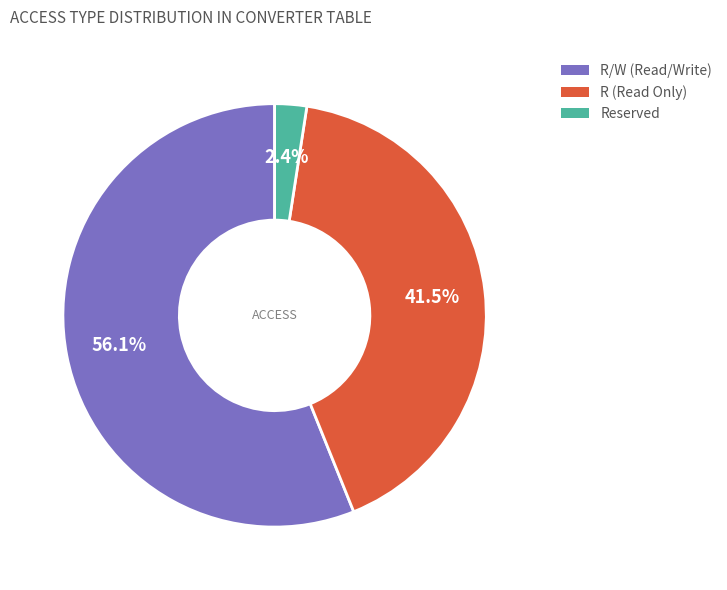

To the nearest percent, what is the difference between the largest and smallest slice percentages?

54%